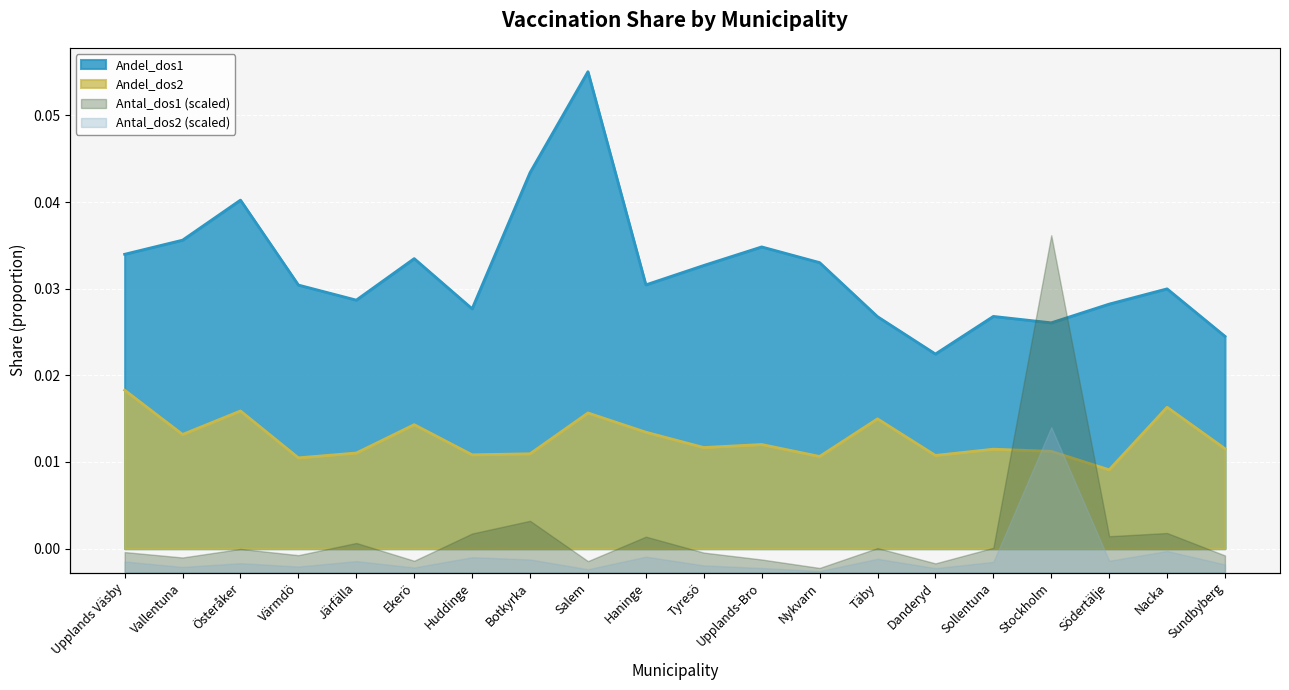

Where is Andel_dos2 nearest to the value 0?

Södertälje